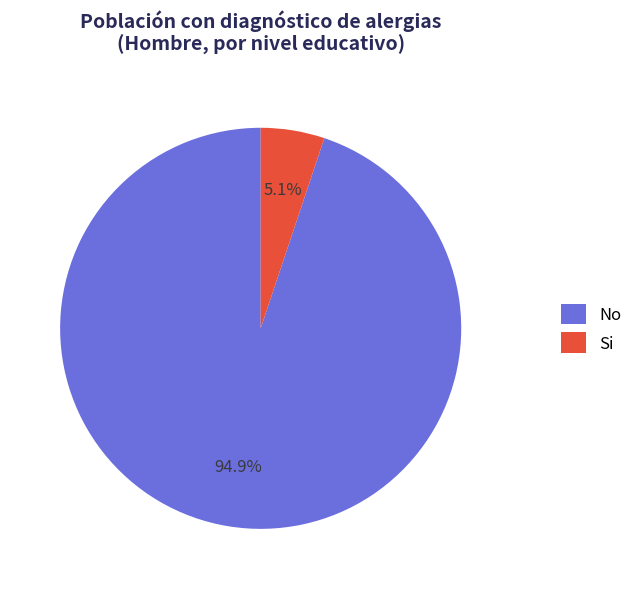

Combined, do No and Si account for over 50%?

Yes